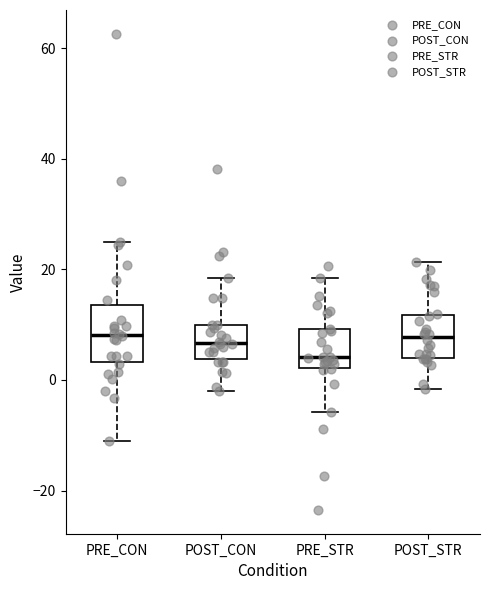

Reading left to right, transcribe this box plot: for each box, give where its median line is, the range the box spans, and where its two whiskers end, as read against the y-axis. The values are not printed on the chart, so give them approximately, as read against the axis.

PRE_CON: median 8, box 4 to 14, whiskers -12 to 24
POST_CON: median 6, box 4 to 10, whiskers -2 to 18
PRE_STR: median 4, box 2 to 10, whiskers -6 to 18
POST_STR: median 8, box 4 to 12, whiskers -2 to 22